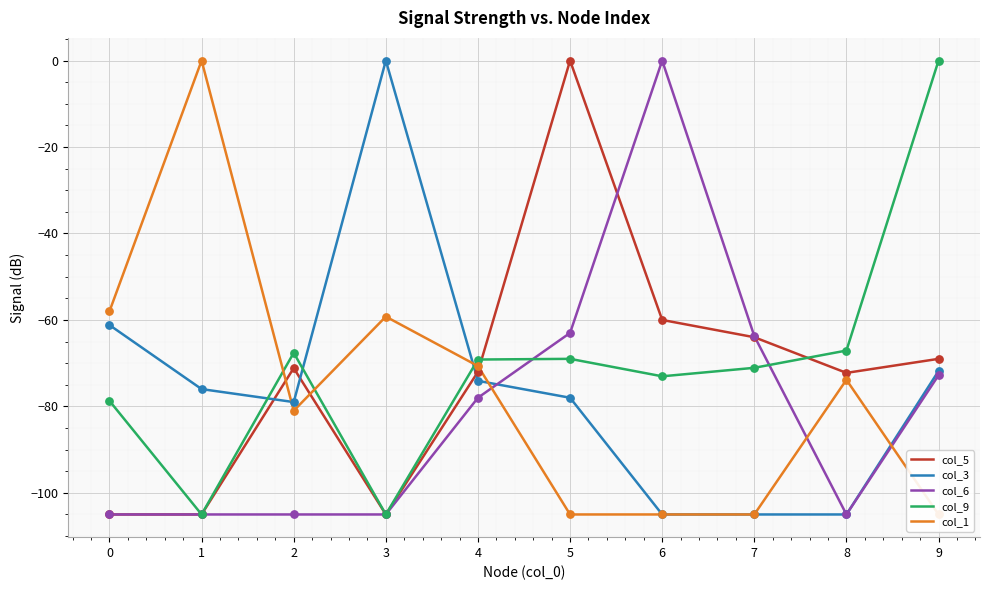

Which series has the largest total across all categories?

col_9